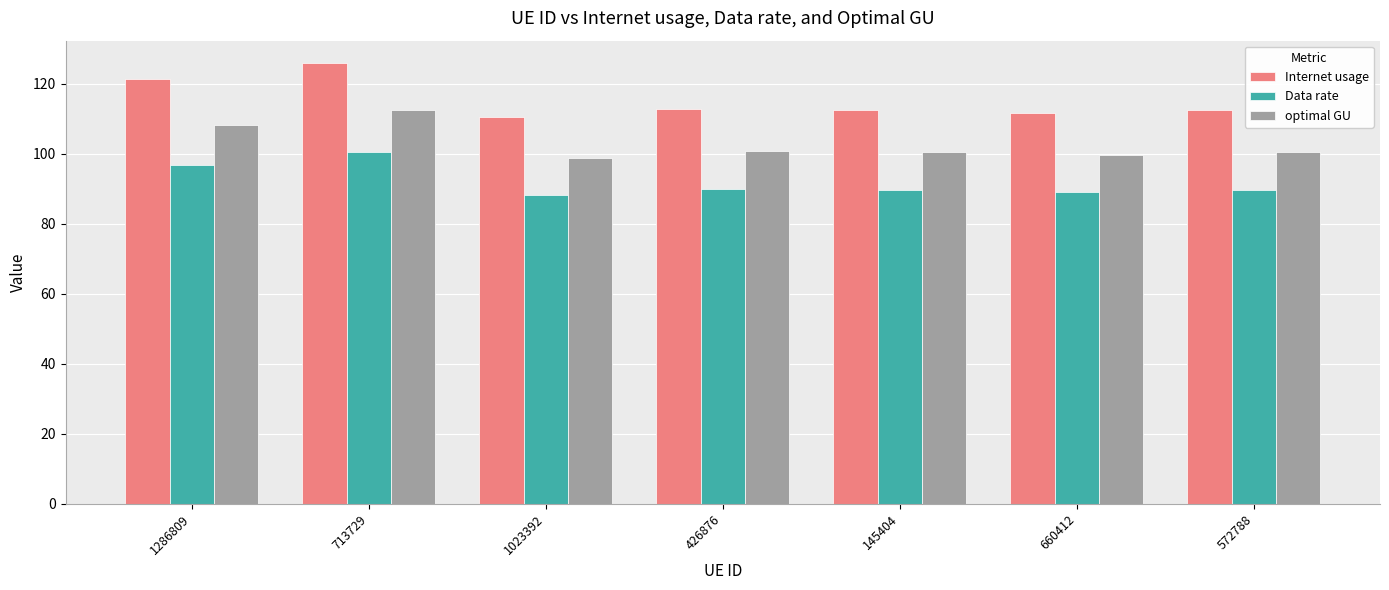

At which label is optimal GU closest to 105?

1286809